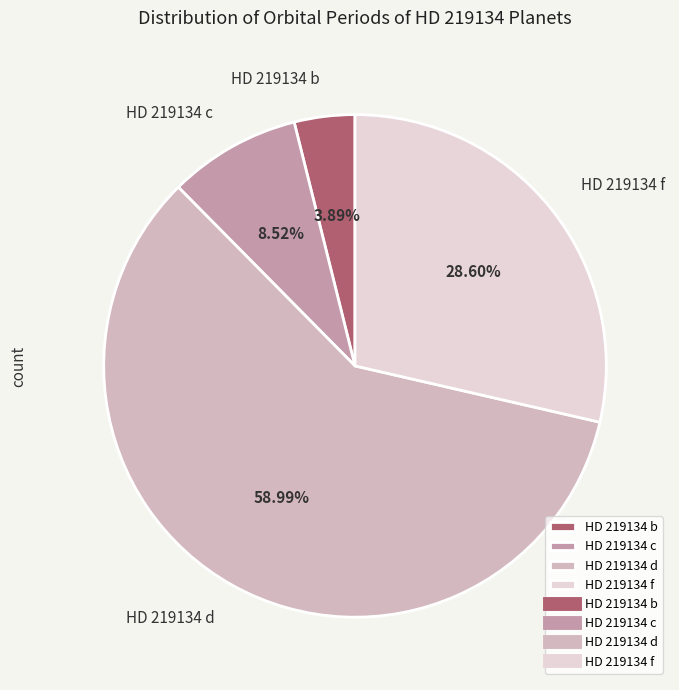

What percentage is the HD 219134 c slice, to the nearest percent?

9%